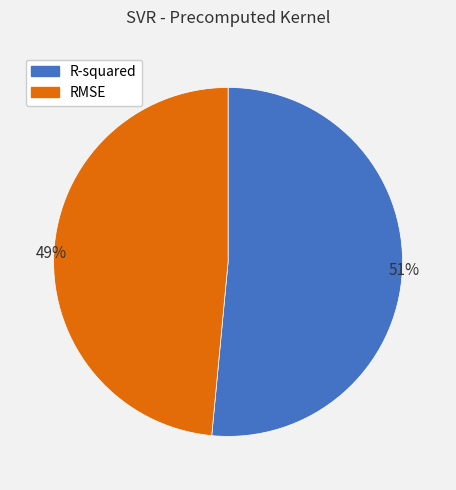

Combined, do R-squared and RMSE account for over 50%?

Yes